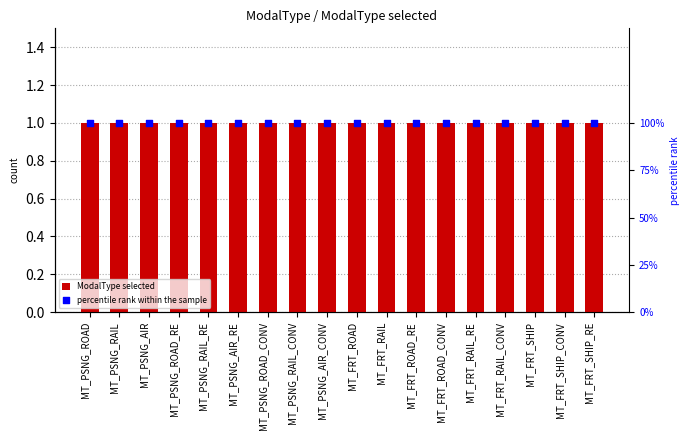

Is the value of percentile rank within the sample at MT_FRT_ROAD greater than the value of ModalType selected at MT_PSNG_ROAD_CONV?

Yes